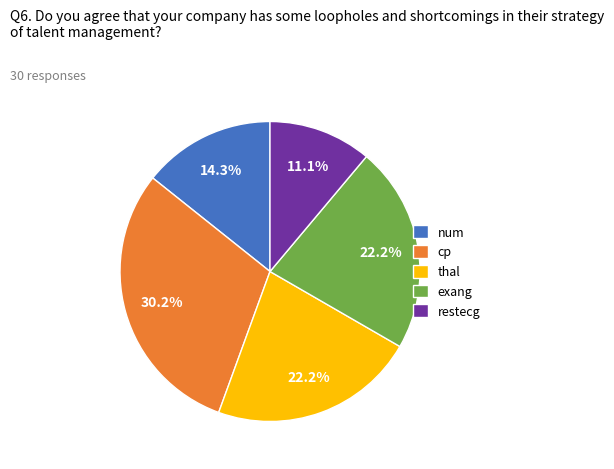

How many segments does this pie chart have?

5